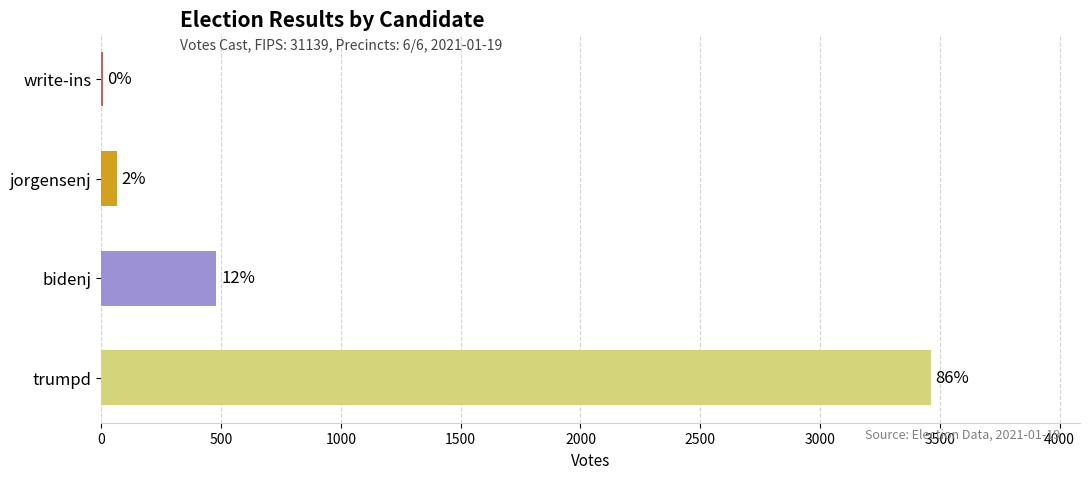

Are the bars horizontal?

Yes